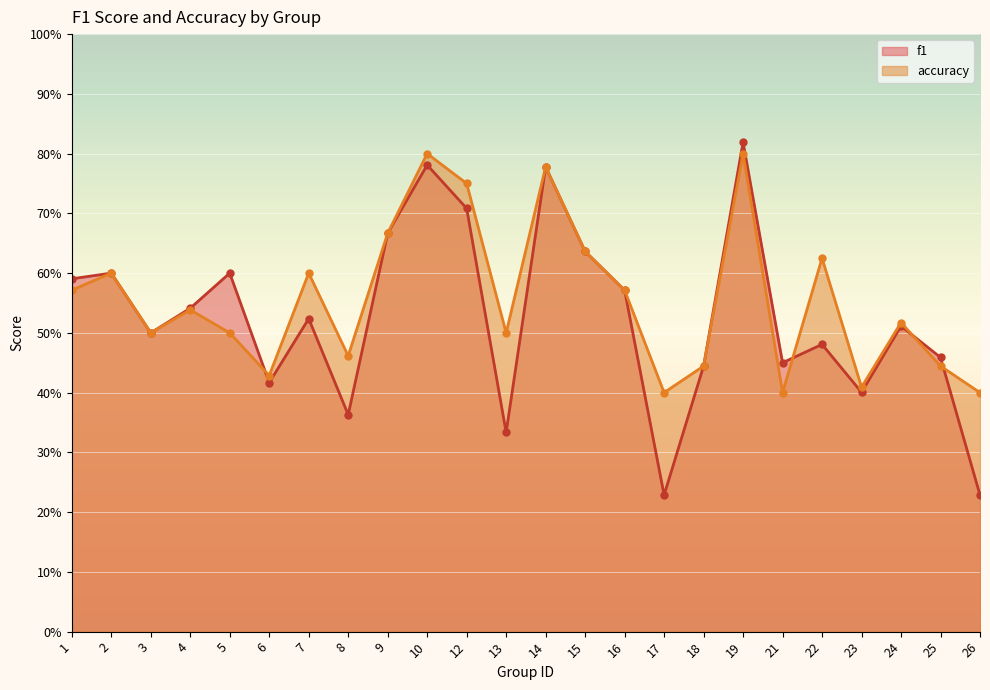

Reading right to left, list all the values displayed in this chart.

f1: 26=0.2	25=0.5	24=0.5	23=0.4	22=0.5	21=0.5	19=0.8	18=0.4	17=0.2	16=0.6	15=0.6	14=0.8	13=0.3	12=0.7	10=0.8	9=0.7	8=0.4	7=0.5	6=0.4	5=0.6	4=0.5	3=0.5	2=0.6	1=0.6
accuracy: 26=0.4	25=0.4	24=0.5	23=0.4	22=0.6	21=0.4	19=0.8	18=0.4	17=0.4	16=0.6	15=0.6	14=0.8	13=0.5	12=0.8	10=0.8	9=0.7	8=0.5	7=0.6	6=0.4	5=0.5	4=0.5	3=0.5	2=0.6	1=0.6